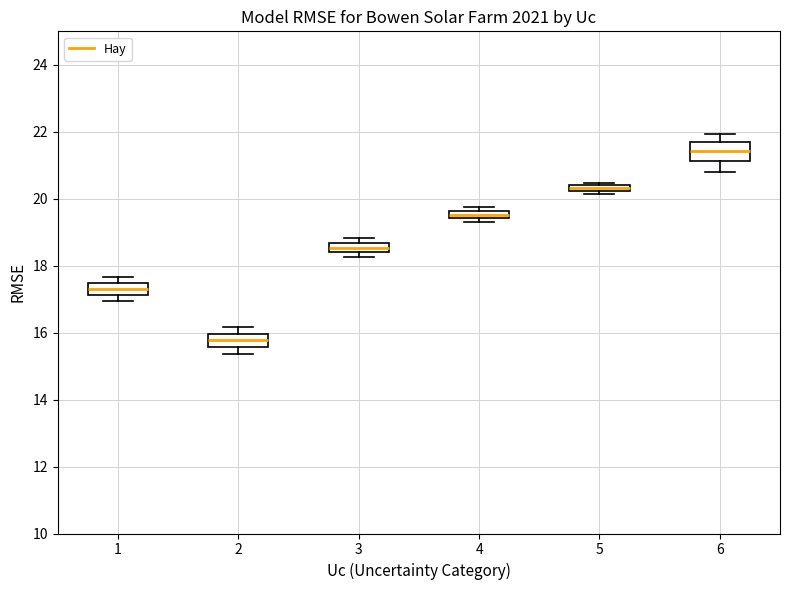

Where does the lower whisker of the box at x = 2 end on the y-axis? The values are not printed on the chart, so give them approximately, as read against the axis.

15.4